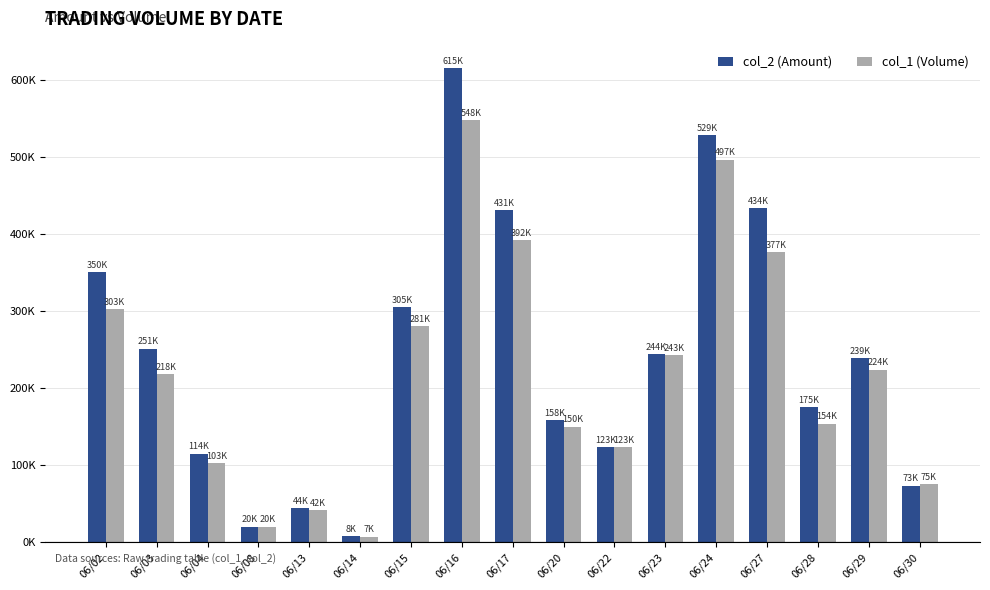

Which series has the largest range (max minus min)?

col_2 (Amount)